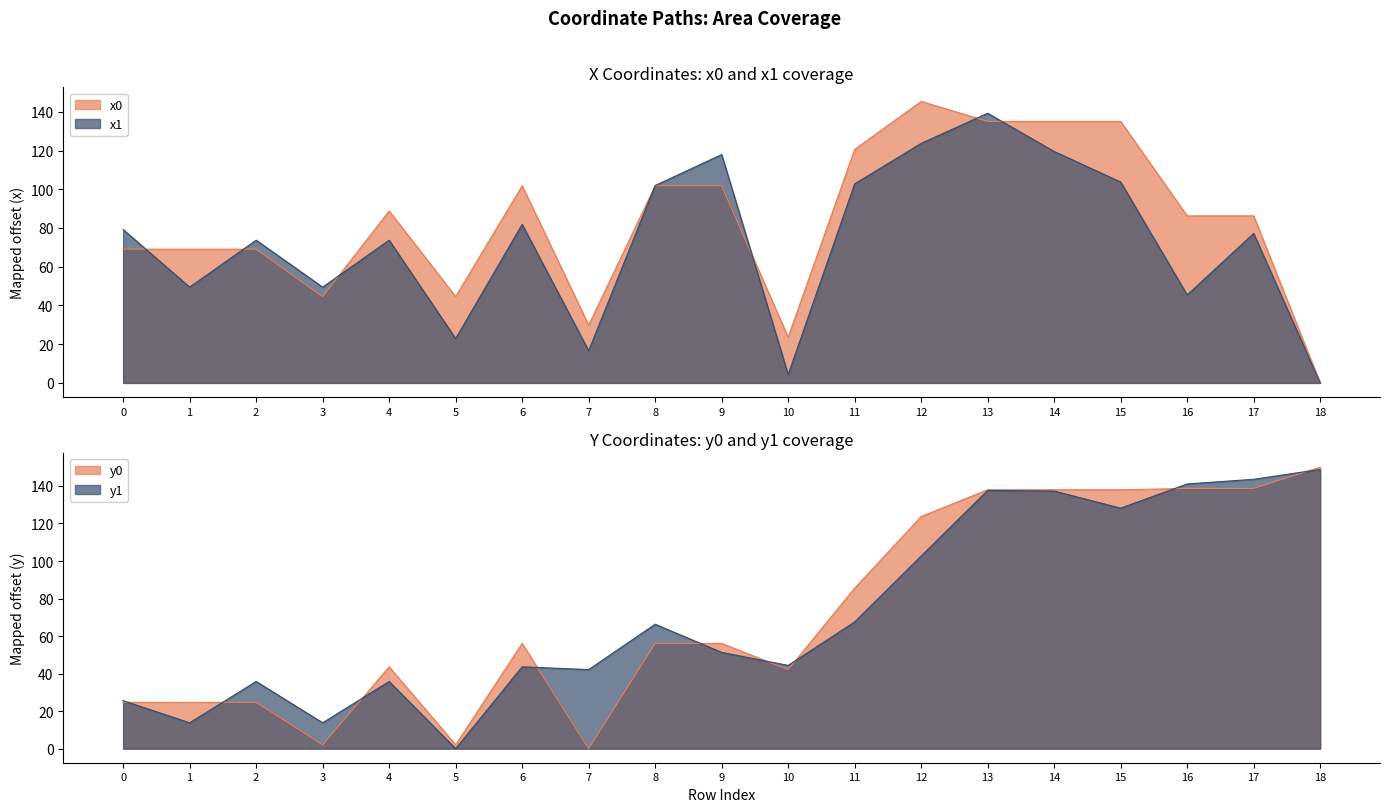

Reading left to right, list all the values displayed in this chart.

x0: 69.0	69.0	69.0	44.6	88.8	44.6	101.8	29.8	101.8	101.8	23.6	120.6	145.4	135.0	135.0	135.0	86.3	86.3	0.0
y0: 24.7	24.7	24.7	2.1	43.6	2.1	56.1	0.0	56.1	56.1	42.1	85.5	123.7	138.0	138.0	138.0	138.7	138.7	150.0
x1: 79.2	49.5	73.7	49.5	73.7	22.9	81.9	16.6	101.9	117.9	4.3	102.8	123.7	139.3	119.5	103.7	45.4	77.2	0.0
y1: 25.6	13.8	35.8	13.8	35.8	0.0	43.6	42.1	66.3	51.3	44.4	67.5	102.7	137.6	137.3	128.2	141.1	143.6	148.8